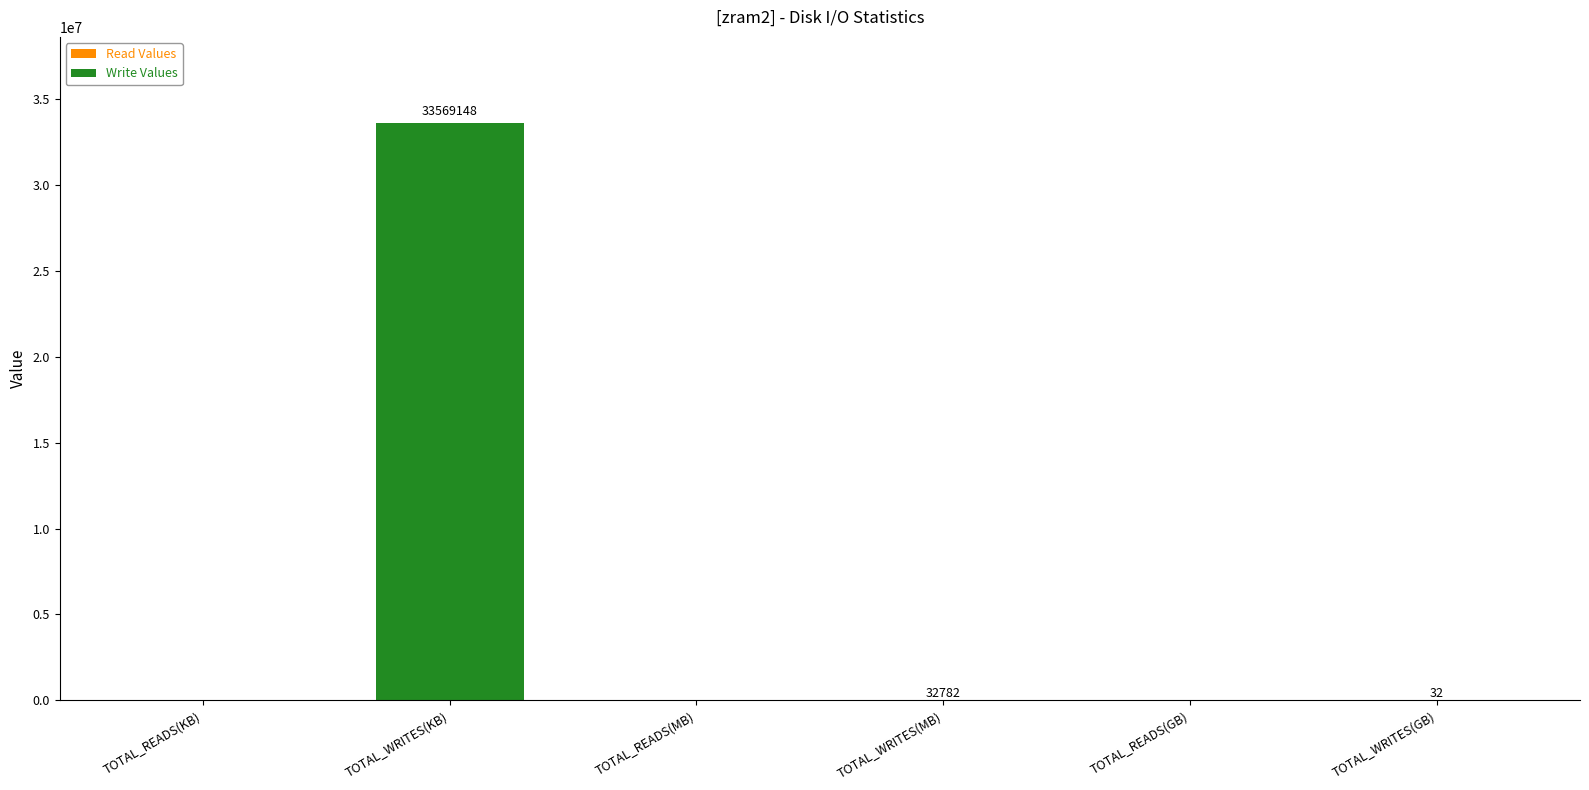

The value at TOTAL_READS(KB) is -18706336. True or false?

False